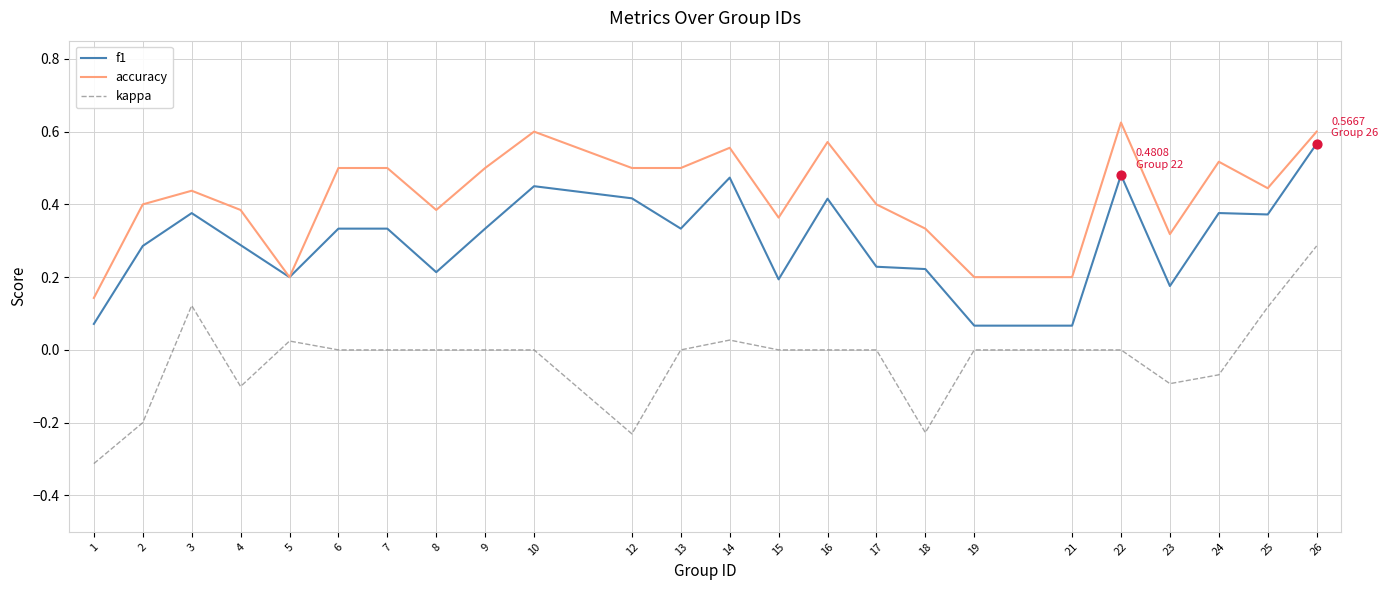

Which series changed the most between 5 and 17?

accuracy